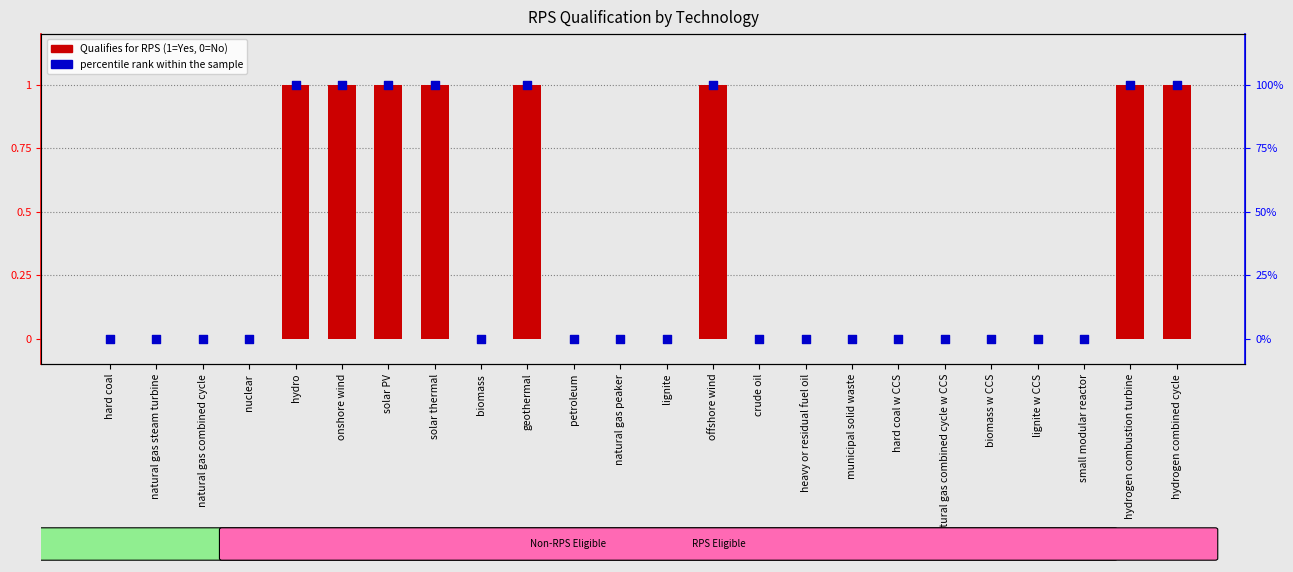

Which series has the largest total across all categories?

percentile rank within the sample